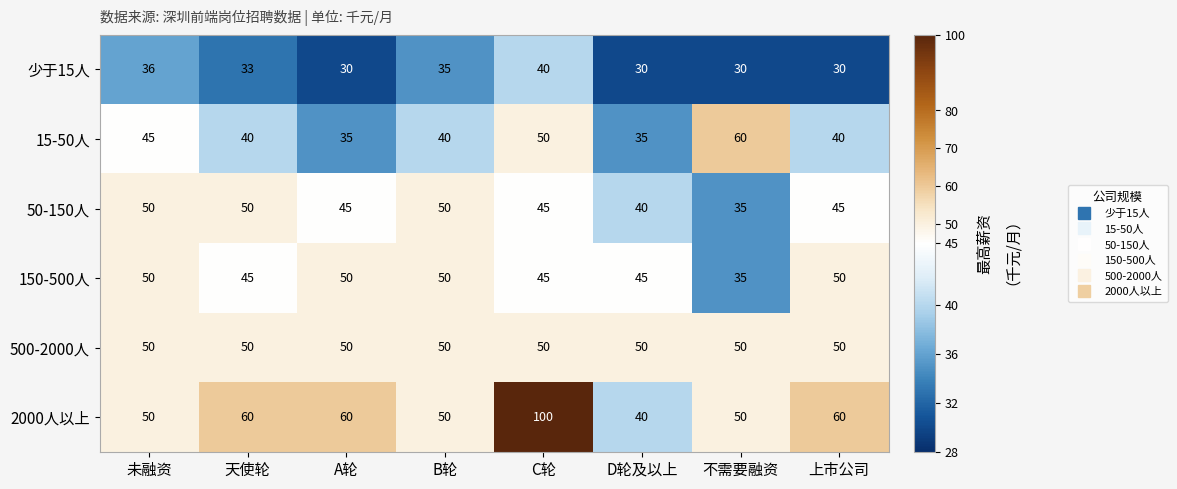

What is the approximate value of 50-150人 at B轮, to the nearest 5?

50